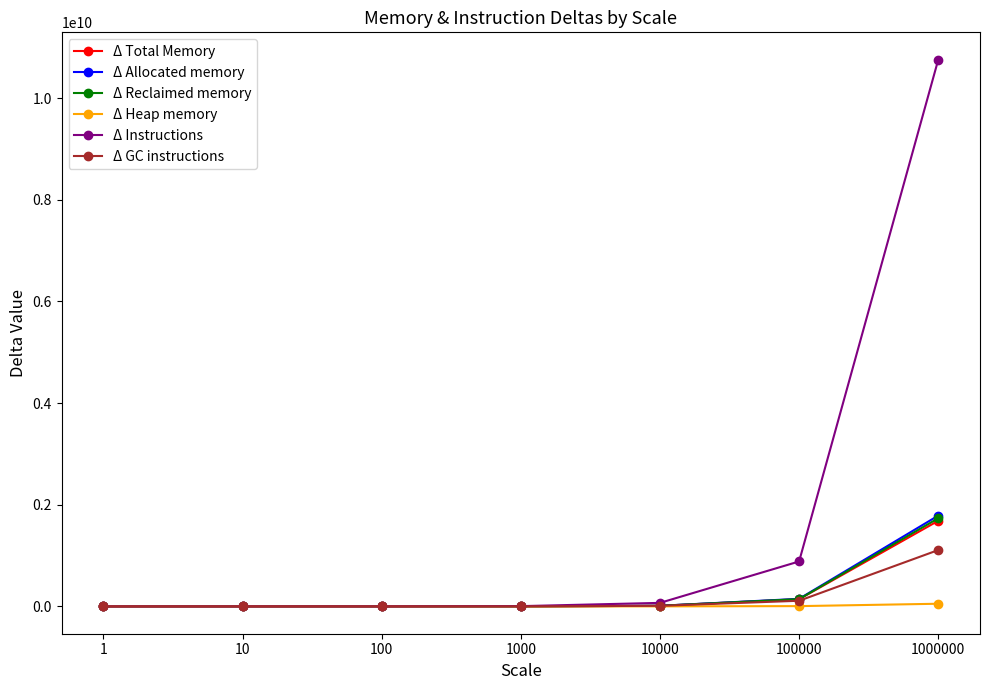

Which series has the largest range (max minus min)?

Δ Instructions